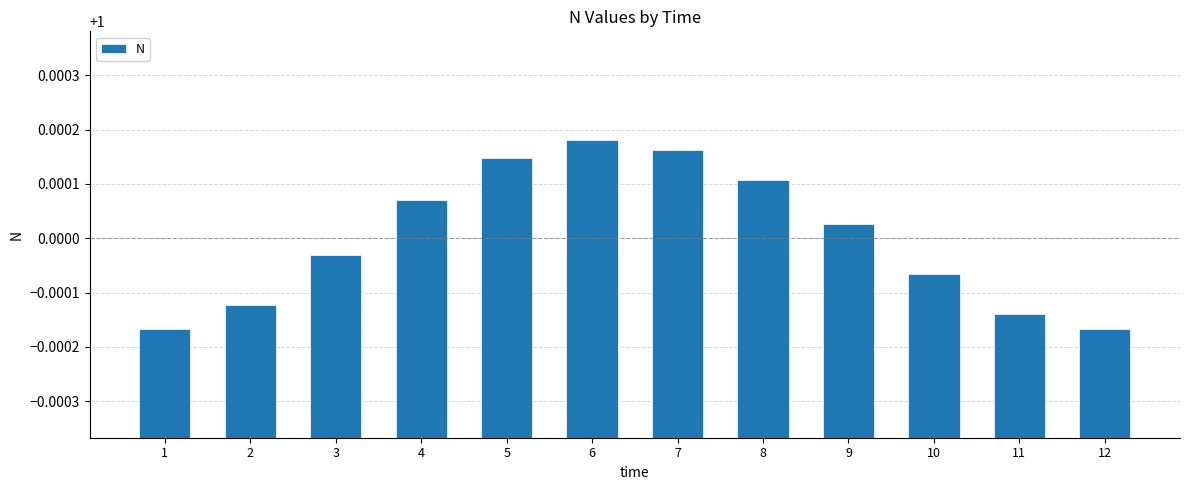

Which category has the highest value across all series?

6